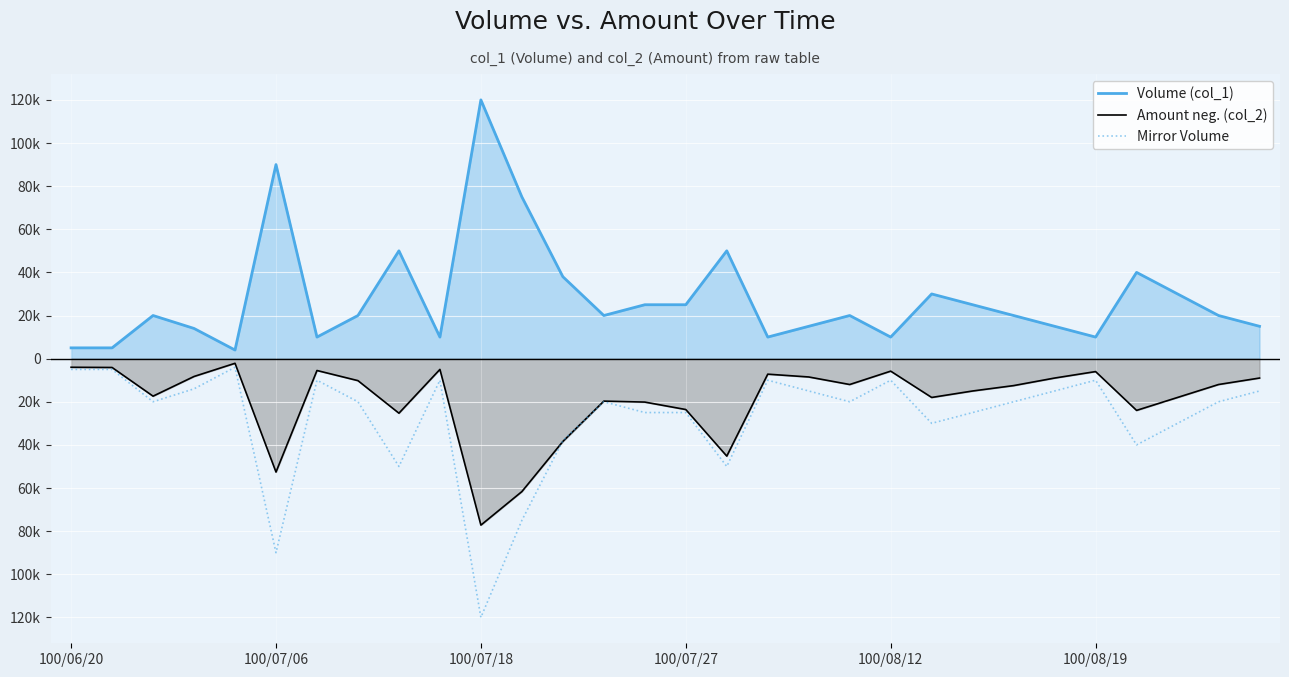

True or false: Amount neg. (col_2) and Volume (col_1) intersect in this chart.

False